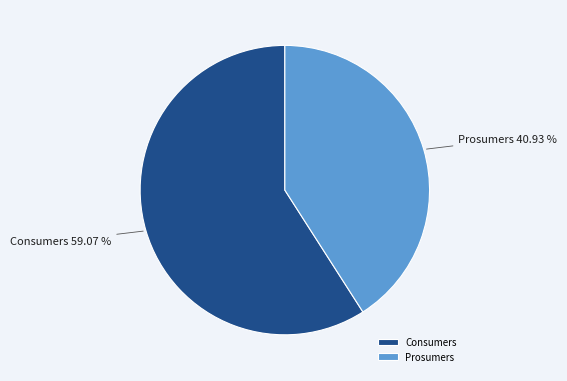

How many segments does this pie chart have?

2